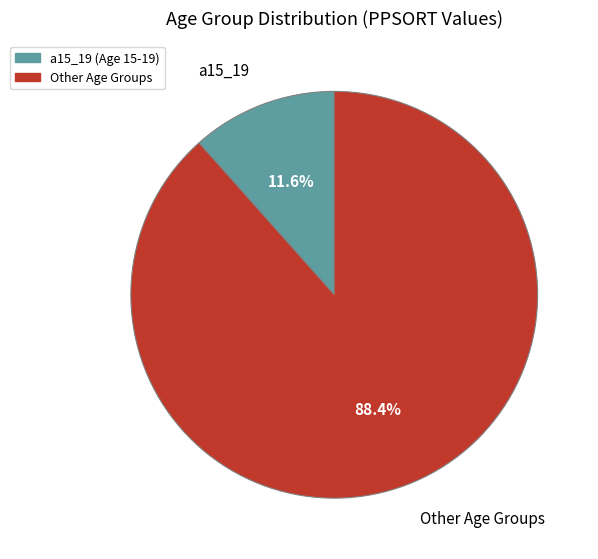

What is the smallest slice in the pie chart?

a15_19